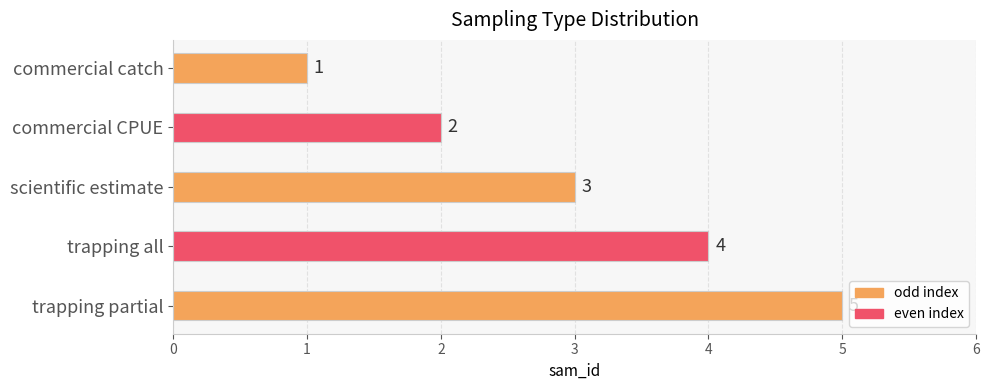

What is the label of the 4th bar from the bottom?

commercial CPUE